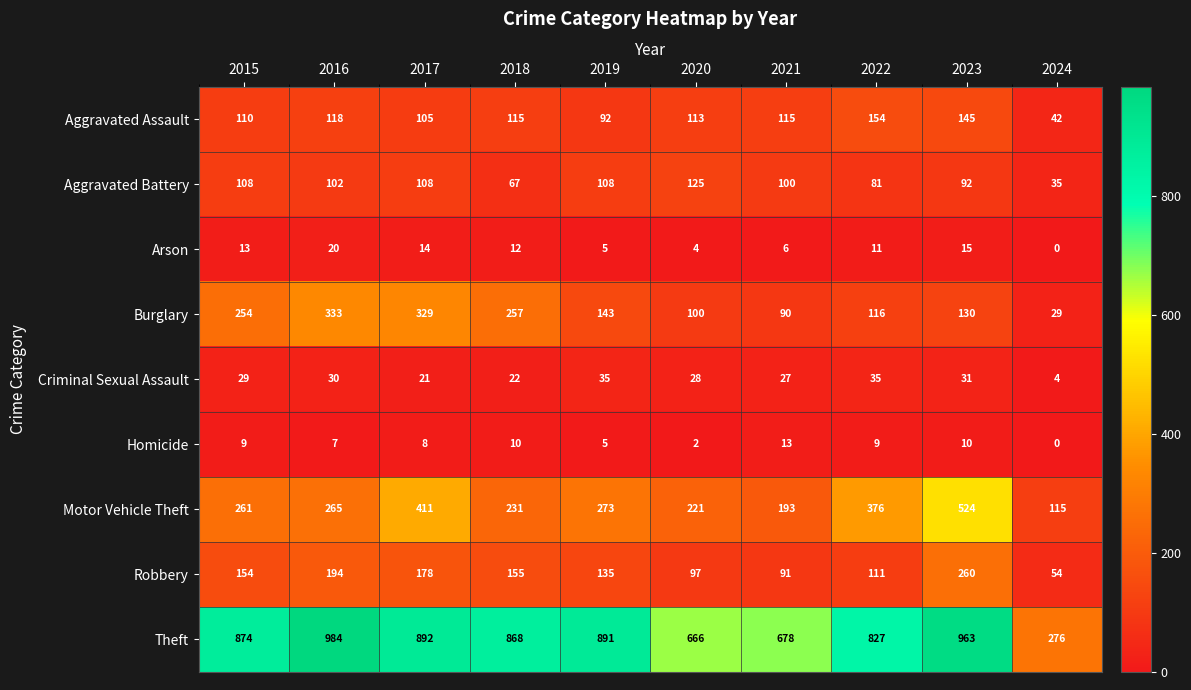

Which series has the largest range (max minus min)?

Theft